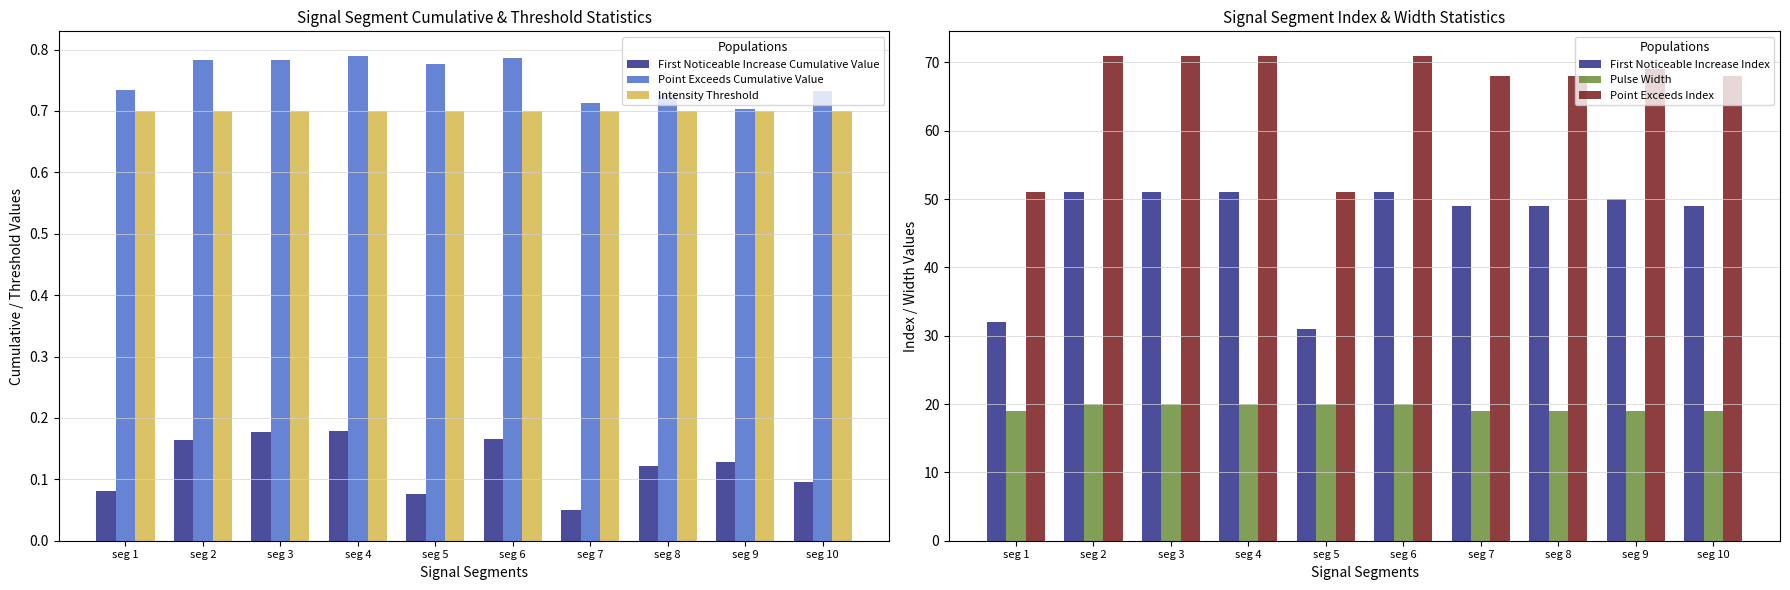

What is the value of the First Noticeable Increase Cumulative Value bar at the 1st from the left?

0.1